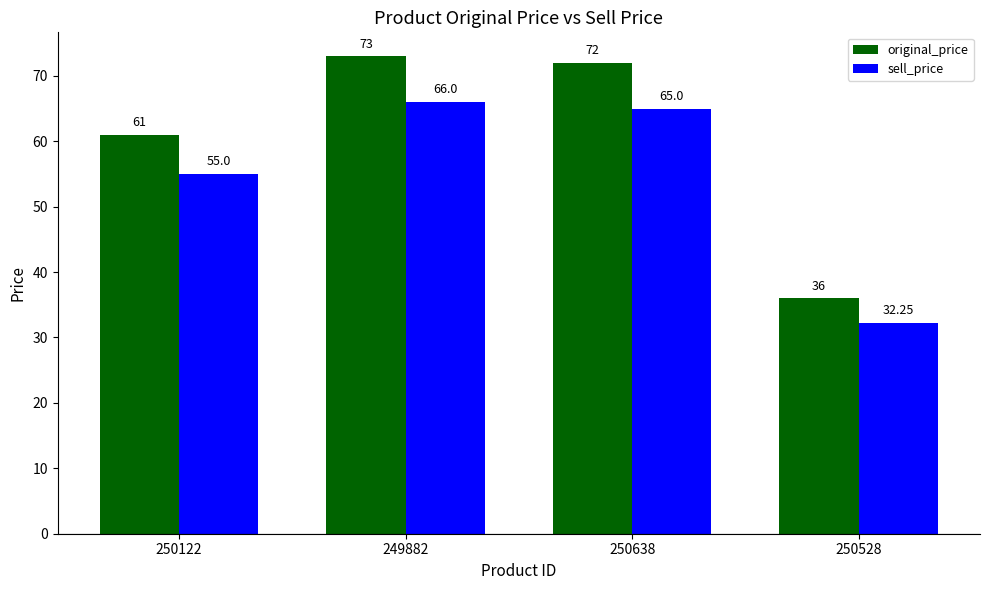

What is the difference between the original_price values at 249882 and 250122?

12.0